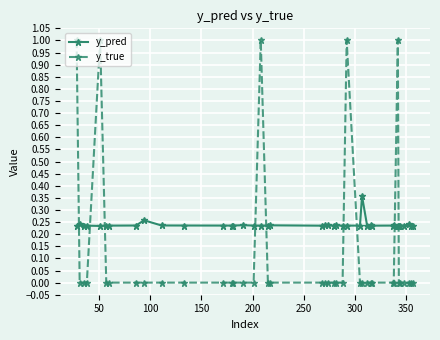

At how many categories does at least one series exceed 0?

40